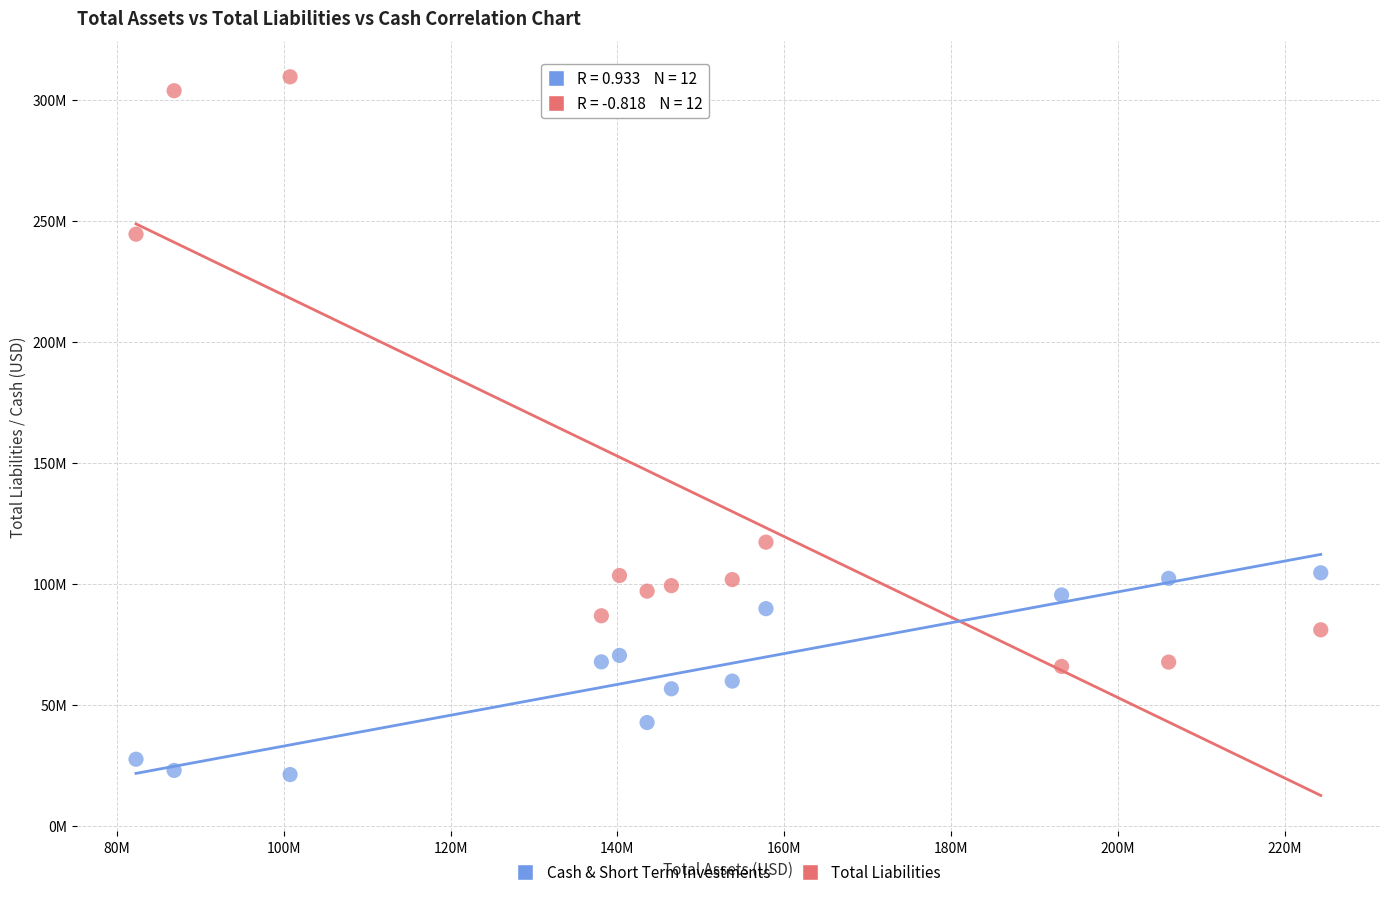

Which series has the largest Y range (max minus min)?

Total Liabilities